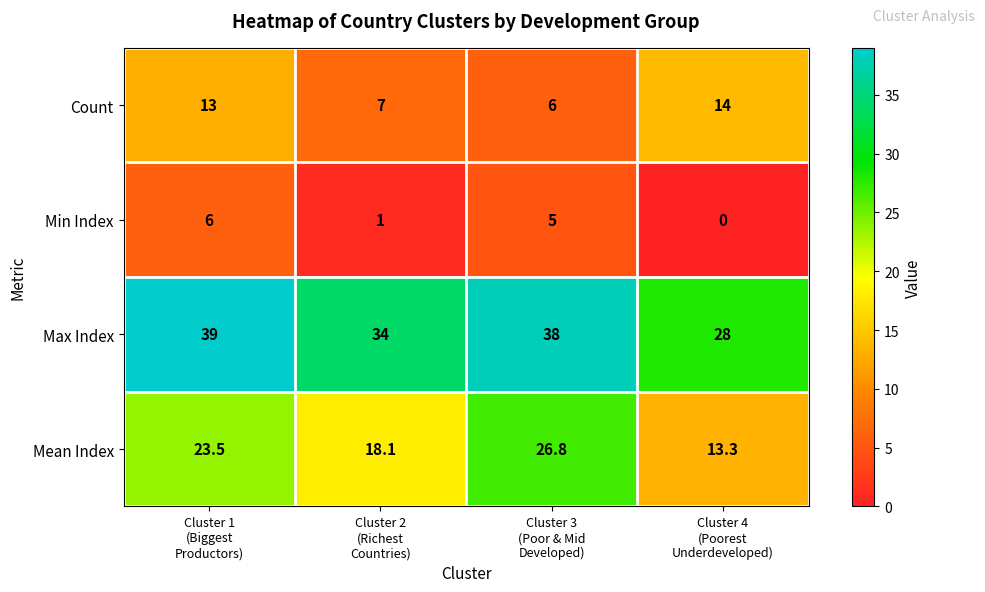

What is the maximum value shown in the chart?

39.0